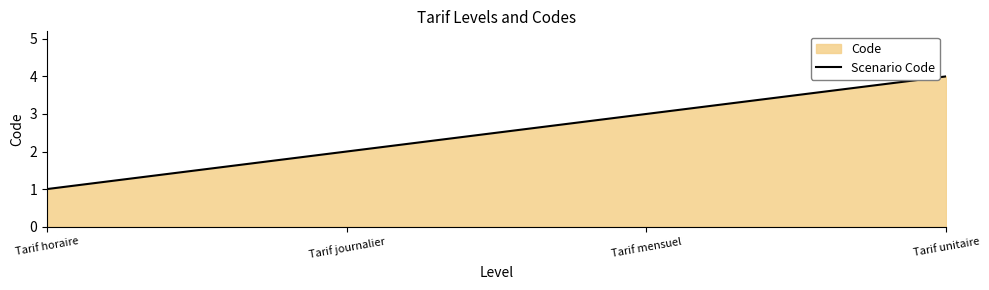

What is the change in value from Tarif journalier to Tarif unitaire?

+2